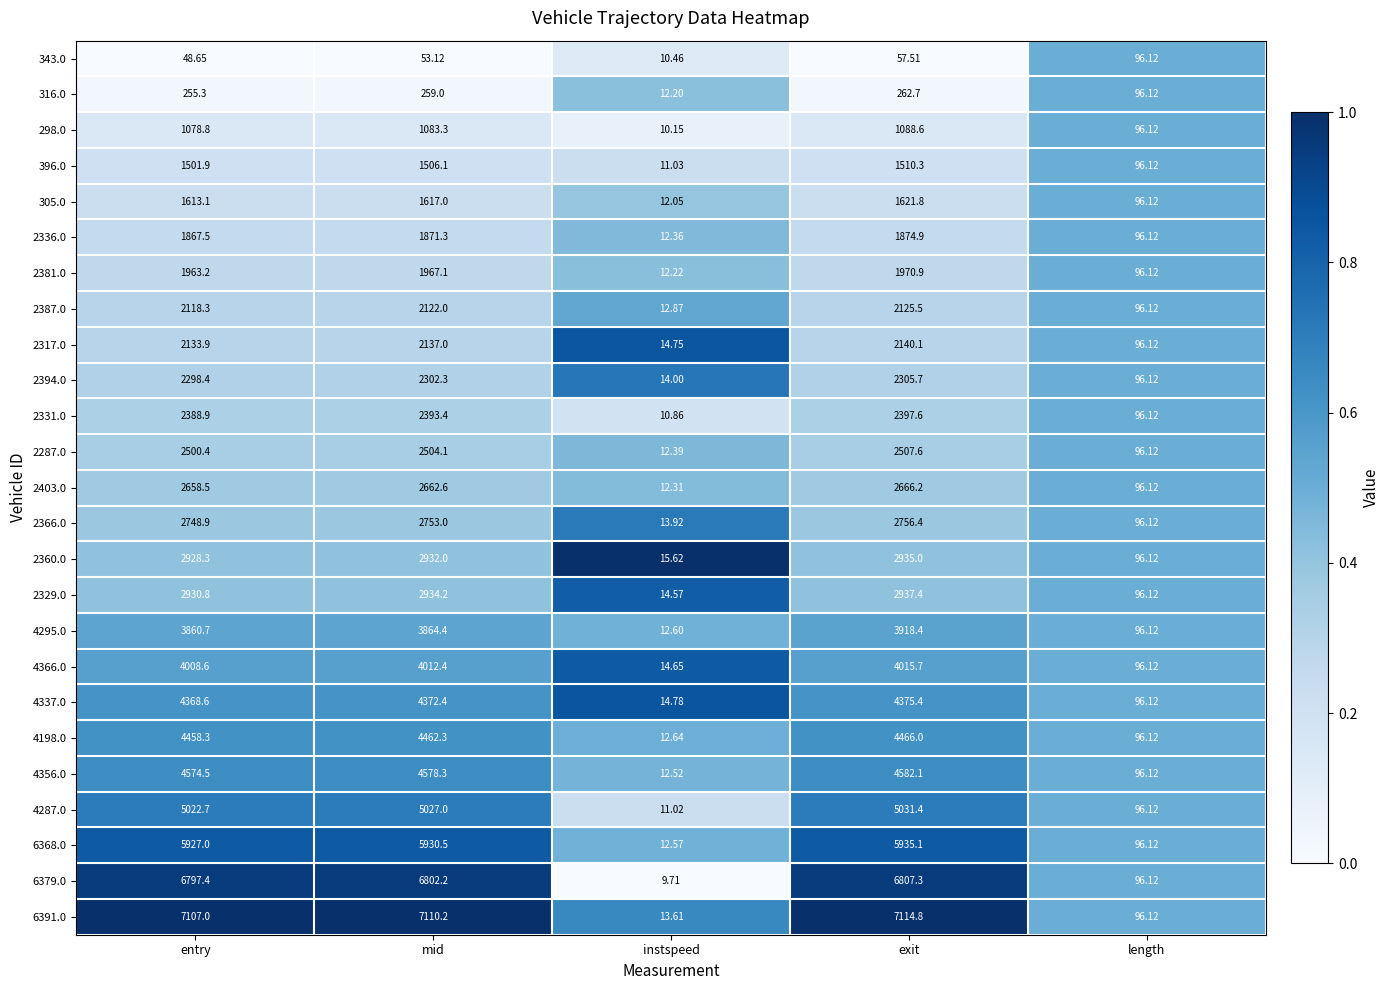

At instspeed, list the series in order from largest to smallest.

2360.0, 4337.0, 2317.0, 4366.0, 2329.0, 2394.0, 2366.0, 6391.0, 2387.0, 4198.0, 4295.0, 6368.0, 4356.0, 2287.0, 2336.0, 2403.0, 2381.0, 316.0, 305.0, 396.0, 4287.0, 2331.0, 343.0, 298.0, 6379.0